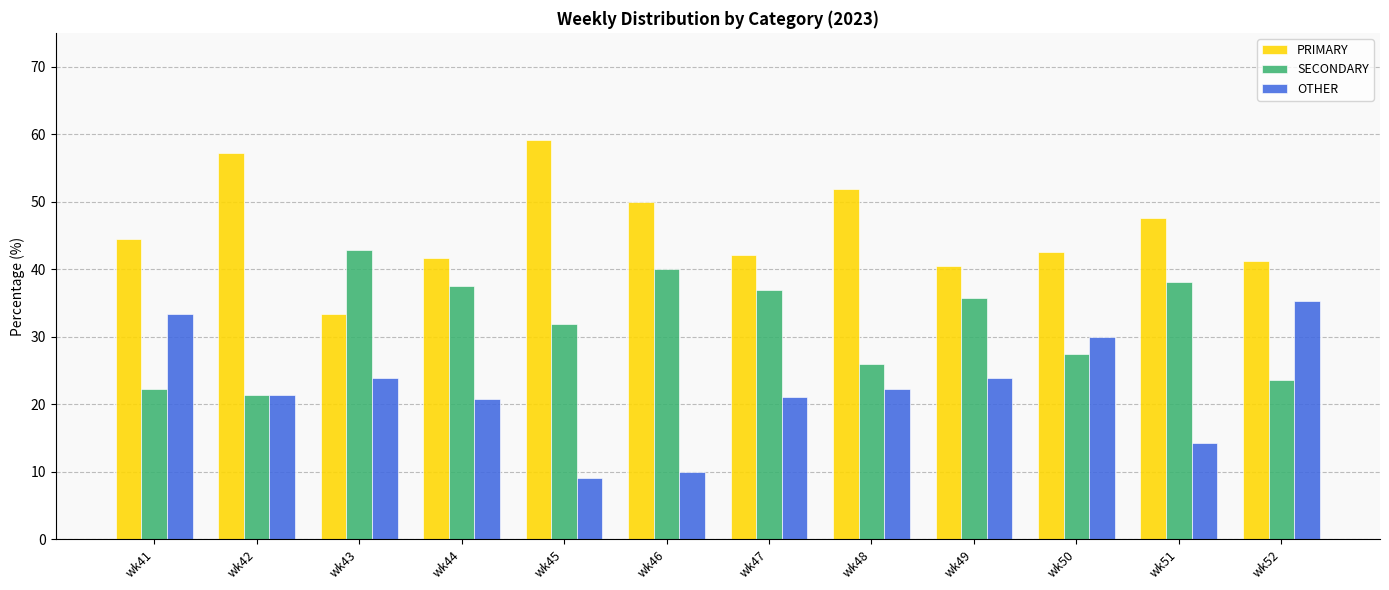

What is the value of the PRIMARY bar at the 2nd from the left?

57.1